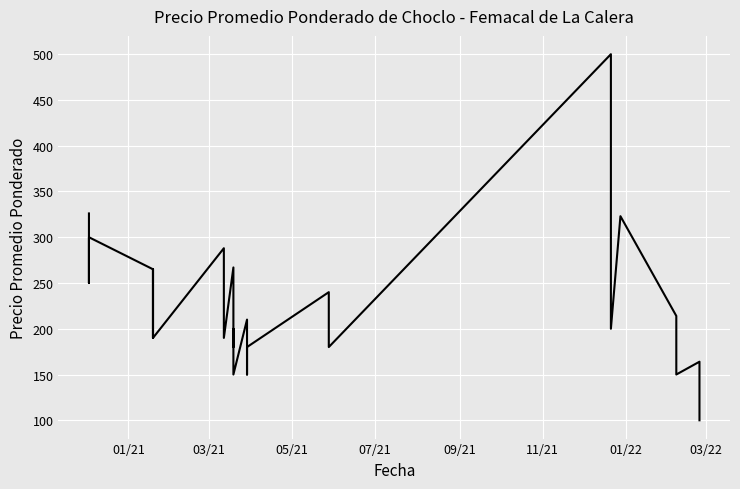

Is it true that the value at 9 is 121?

False